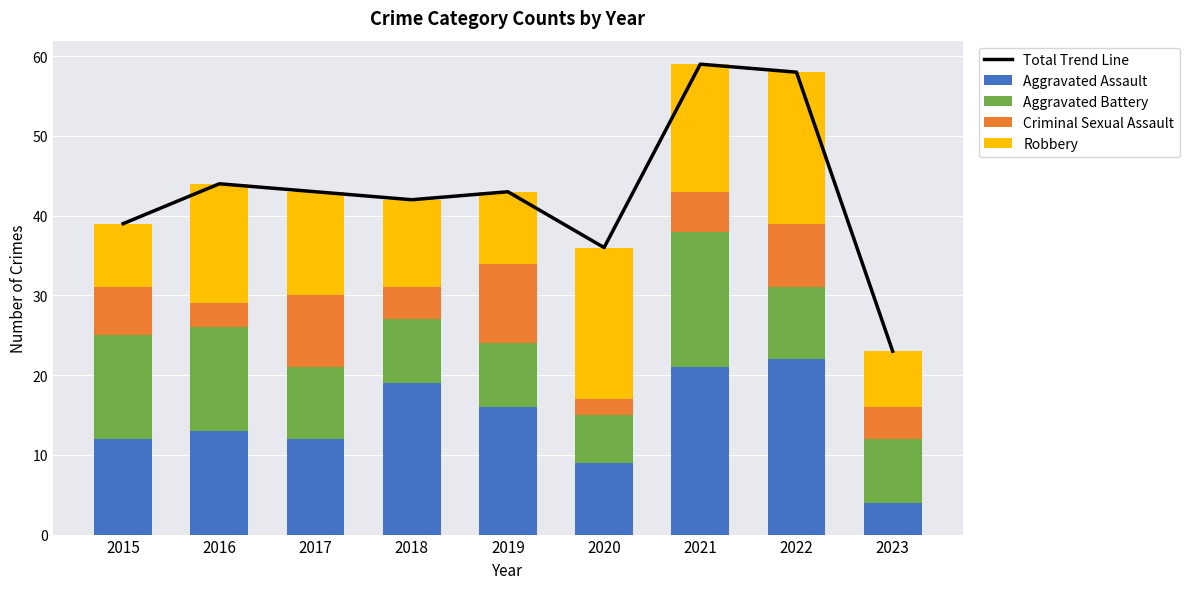

What is the difference between the second highest and second lowest values in the Total Trend Line series?

22